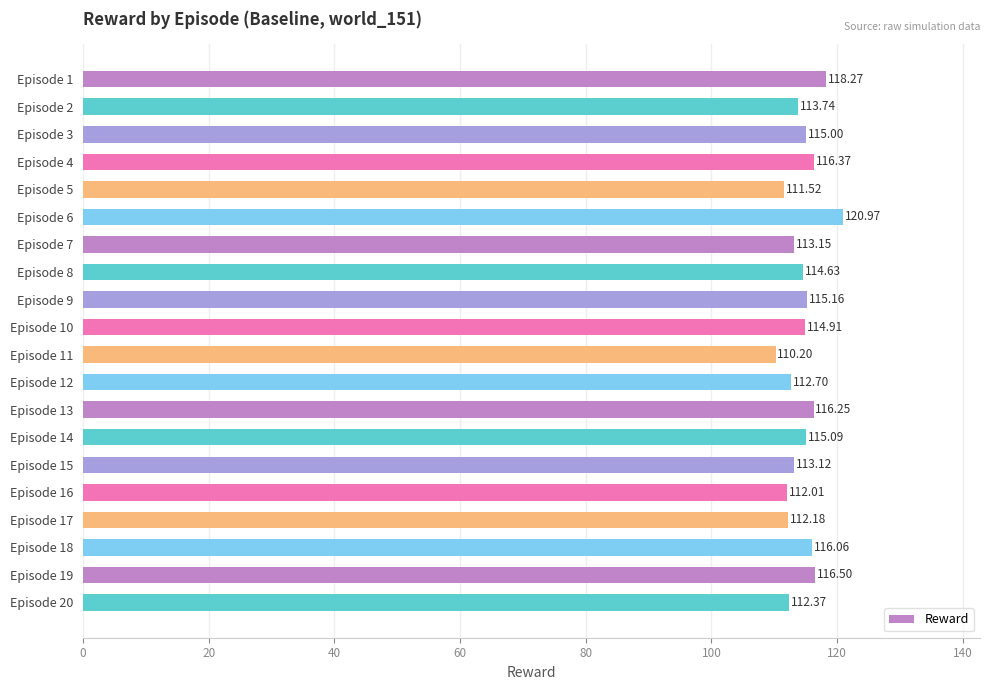

How many values exceed 114?

11